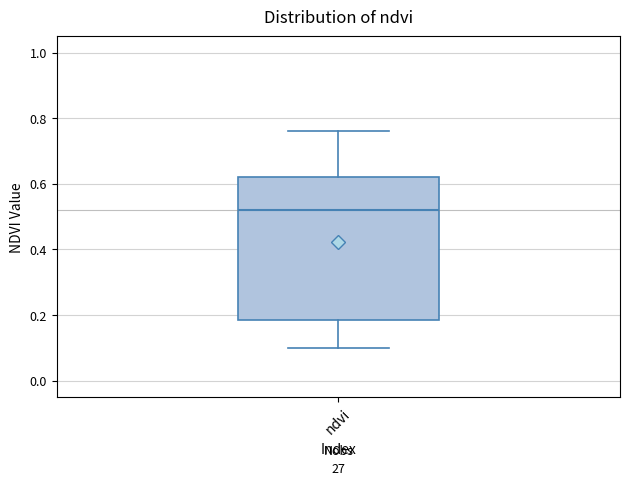

Transcribe this box plot: give where the median line is, the range the box spans, and where the two whiskers end, as read against the y-axis. The values are not printed on the chart, so give them approximately, as read against the axis.

median 0.52, box 0.18 to 0.62, whiskers 0.10 to 0.76